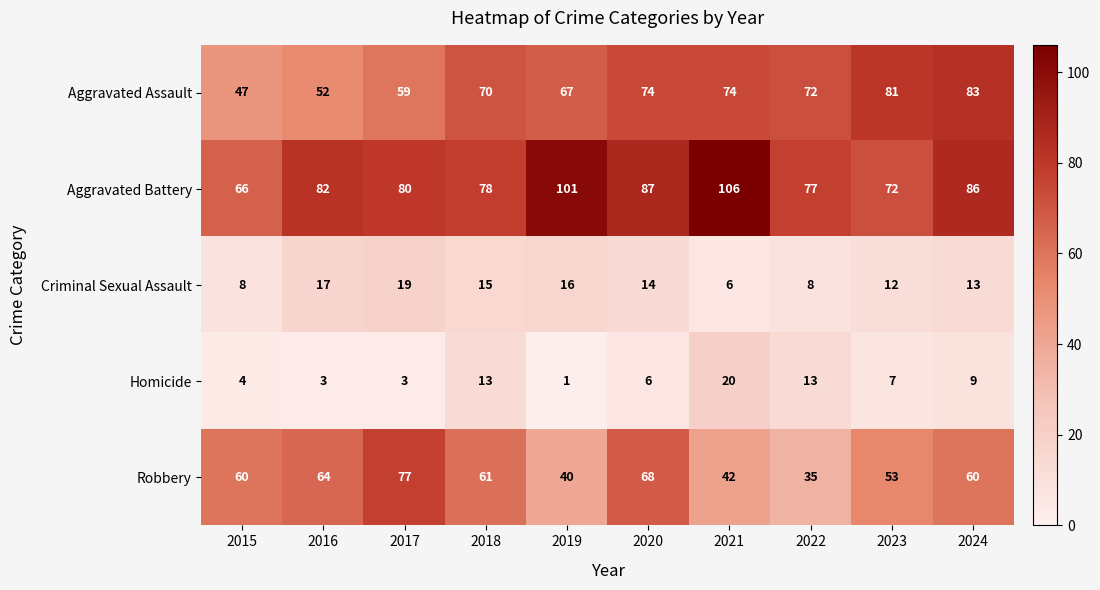

At 2017, list the series in order from smallest to largest.

Homicide, Criminal Sexual Assault, Aggravated Assault, Robbery, Aggravated Battery